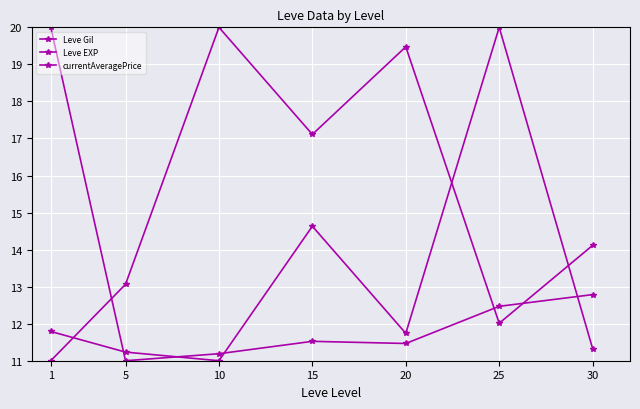

Does the chart have visible grid lines?

Yes